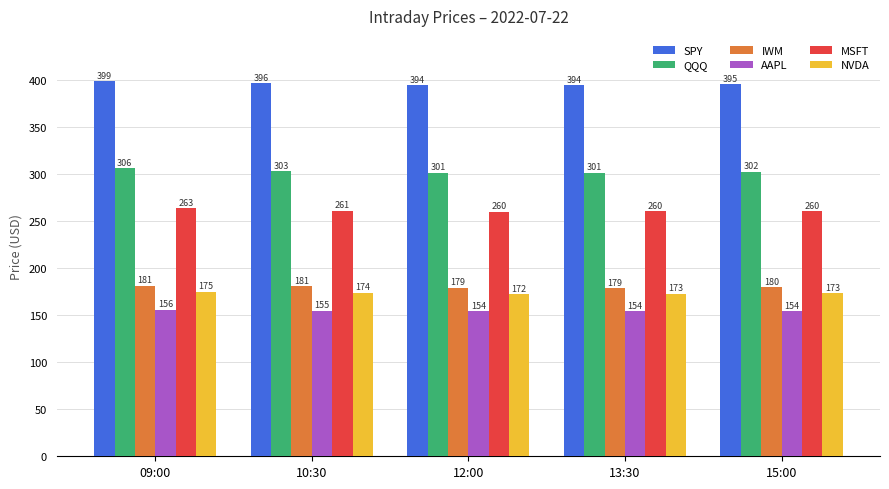

The value of QQQ at 15:00 is 302.0. True or false?

True